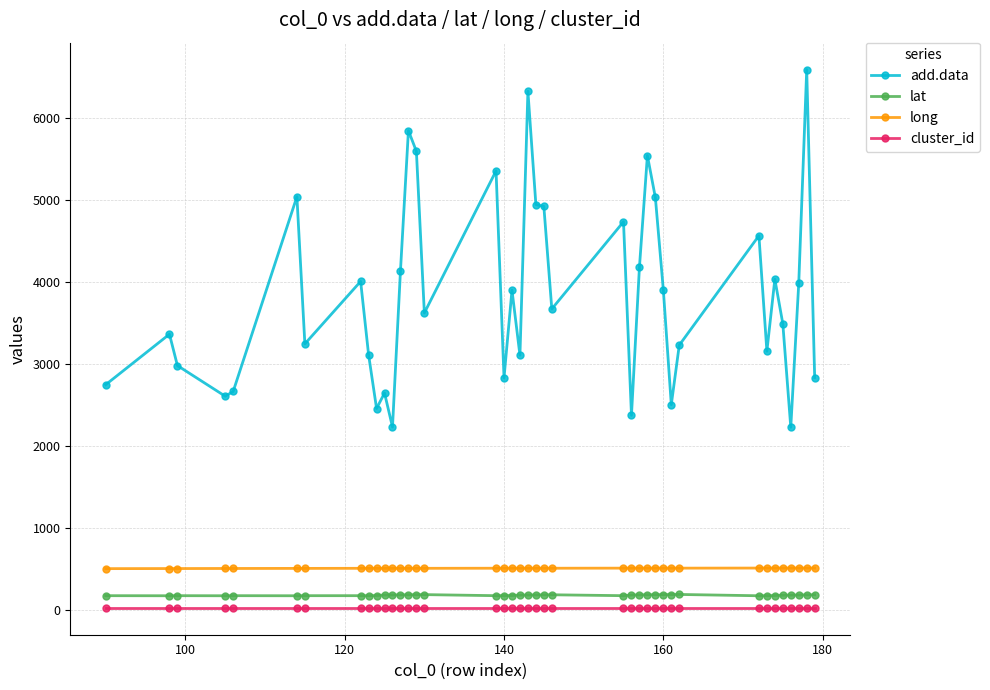

Which series has the largest total across all categories?

add.data